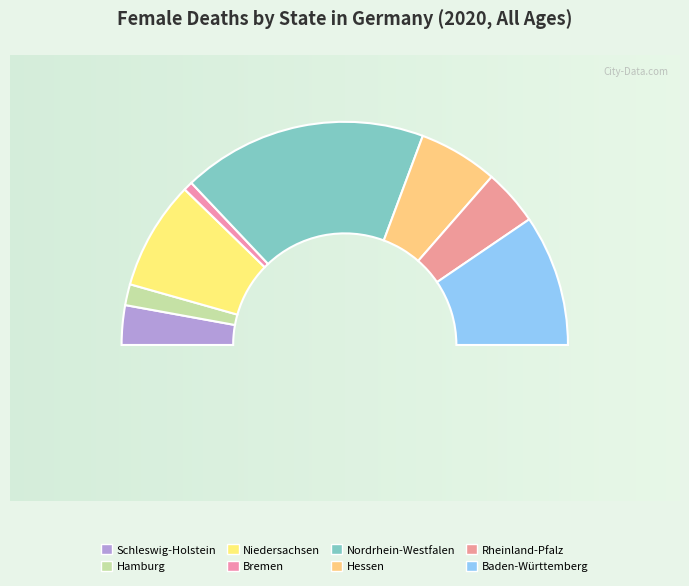

Which has a higher value, Hessen or Rheinland-Pfalz?

Hessen